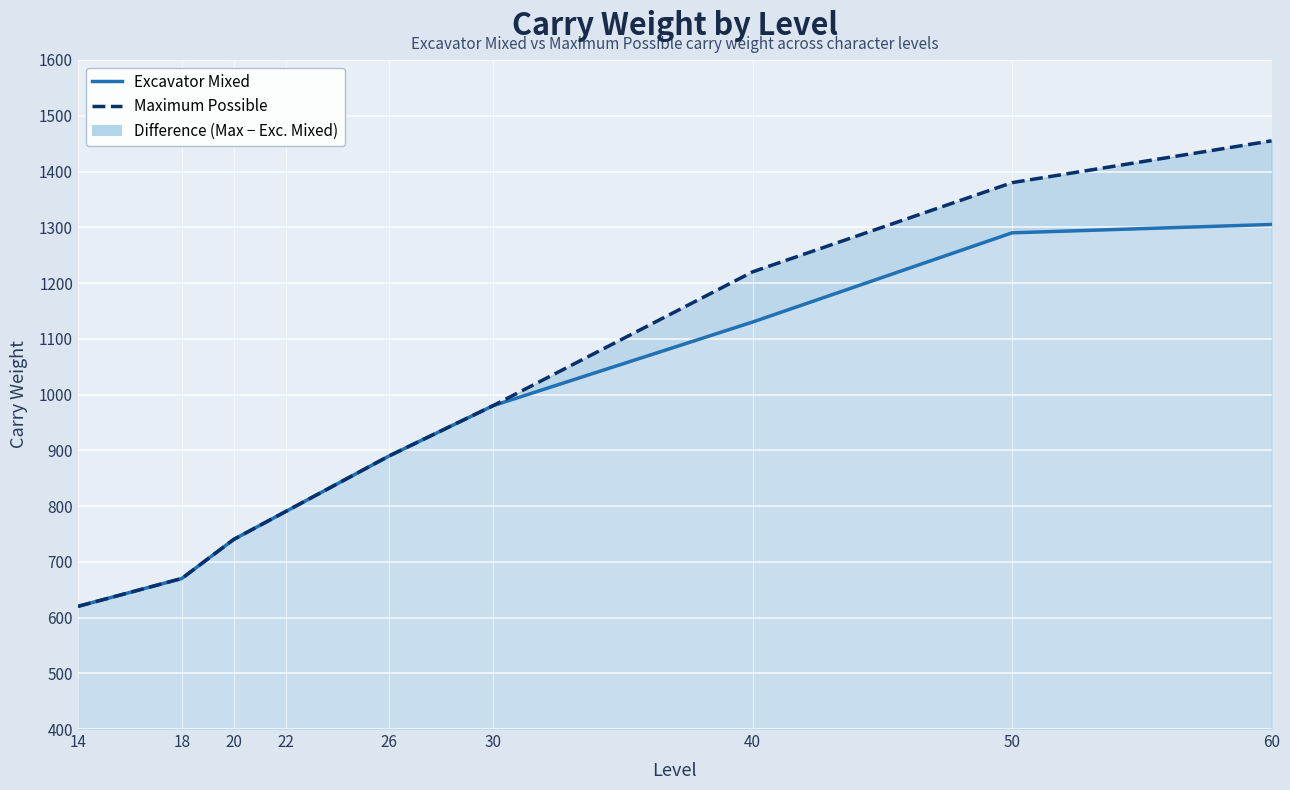

True or false: Maximum Possible and Excavator Mixed intersect in this chart.

False